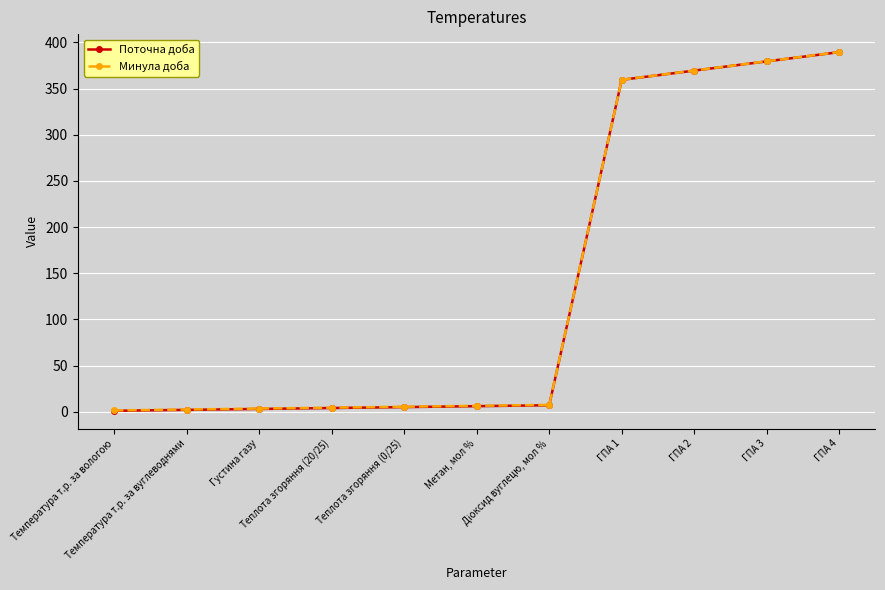

Which series has the largest range (max minus min)?

Поточна доба